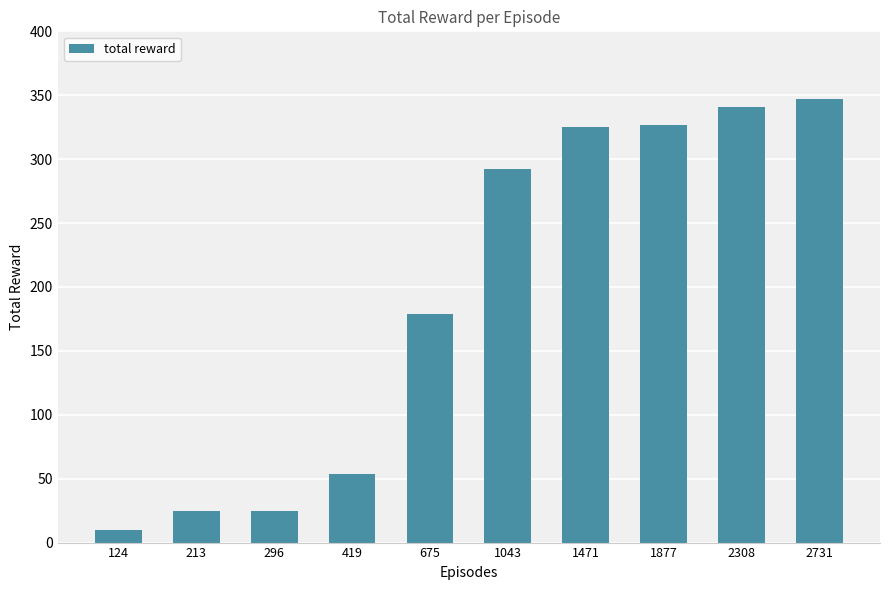

Reading left to right, what are all the values shown in this chart?

124=10	213=25	296=25	419=54	675=179	1043=292	1471=325	1877=327	2308=341	2731=347